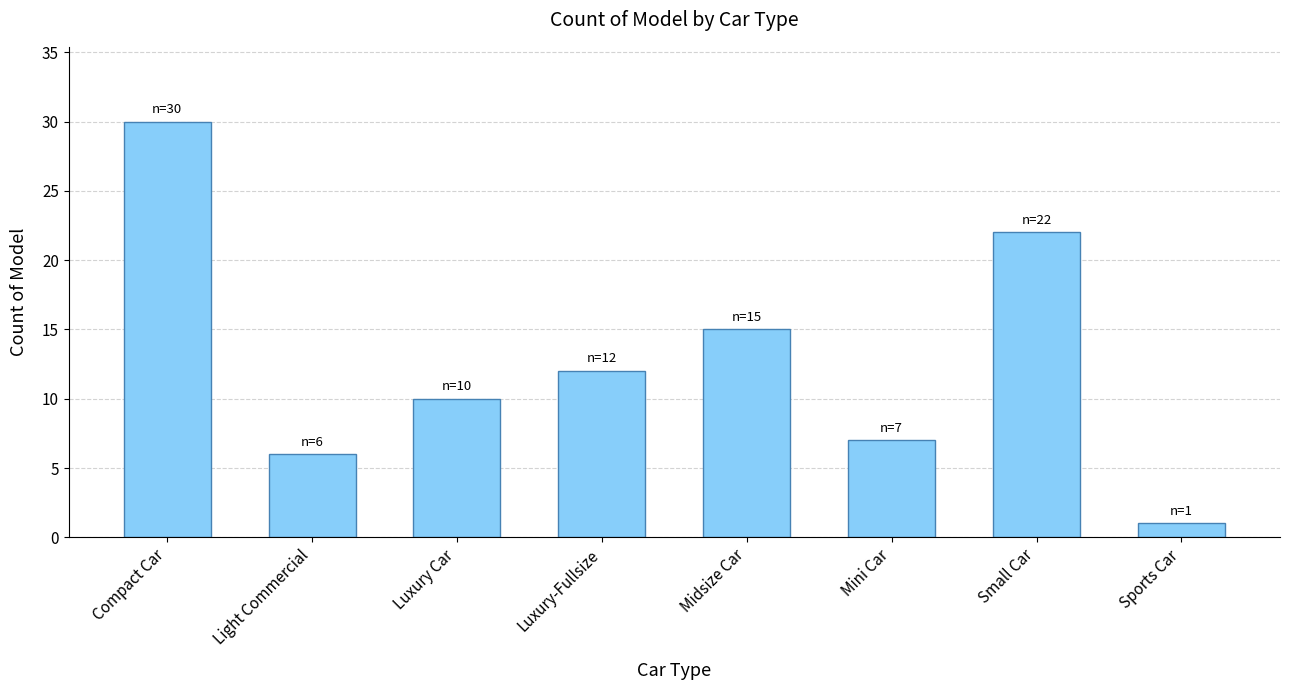

What is the smallest value displayed?

1